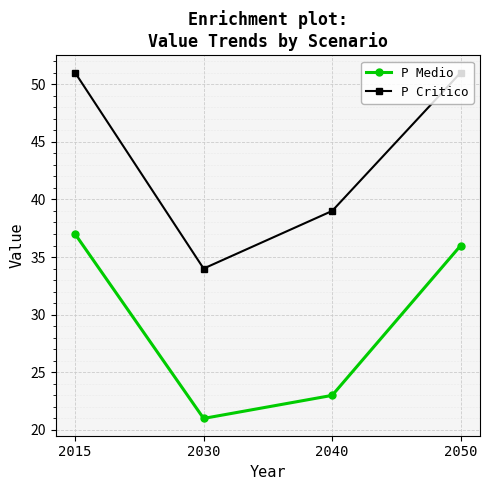

True or false: P Critico and P Medio intersect in this chart.

False